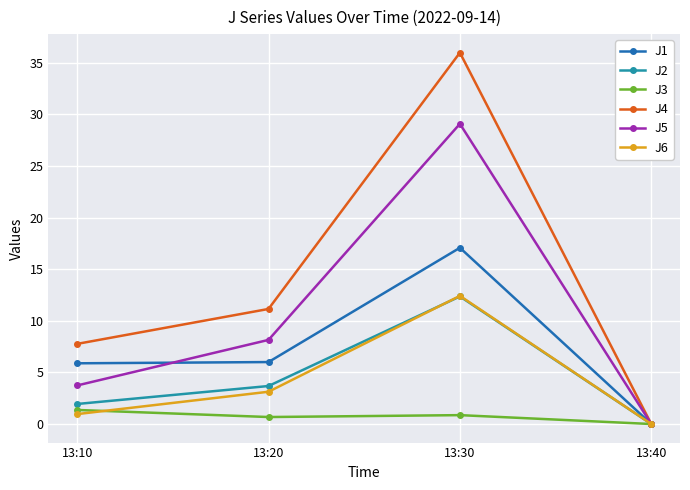

At which label does J2 reach its peak?

13:30